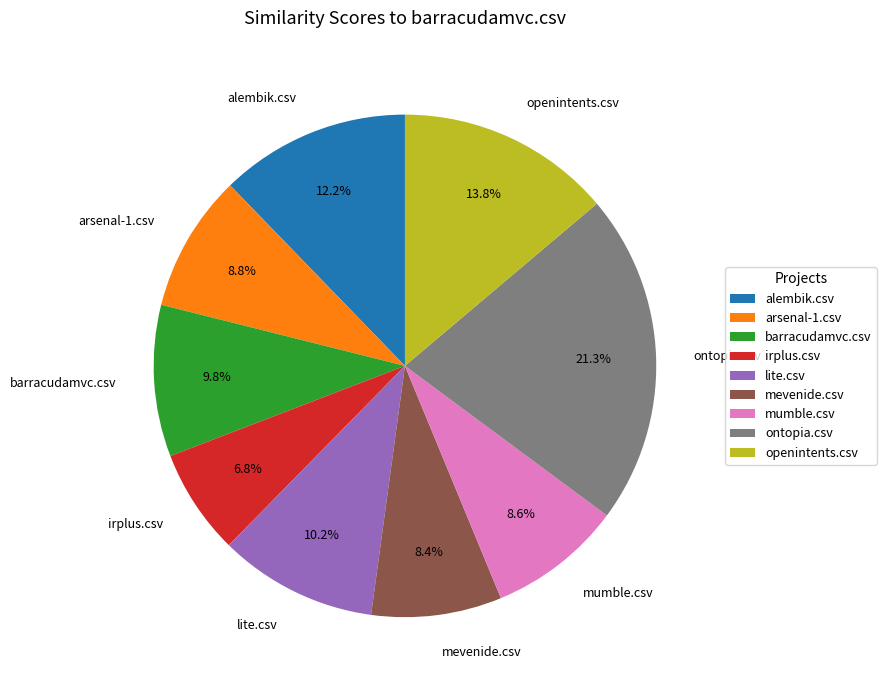

What is the largest slice in the pie chart?

ontopia.csv